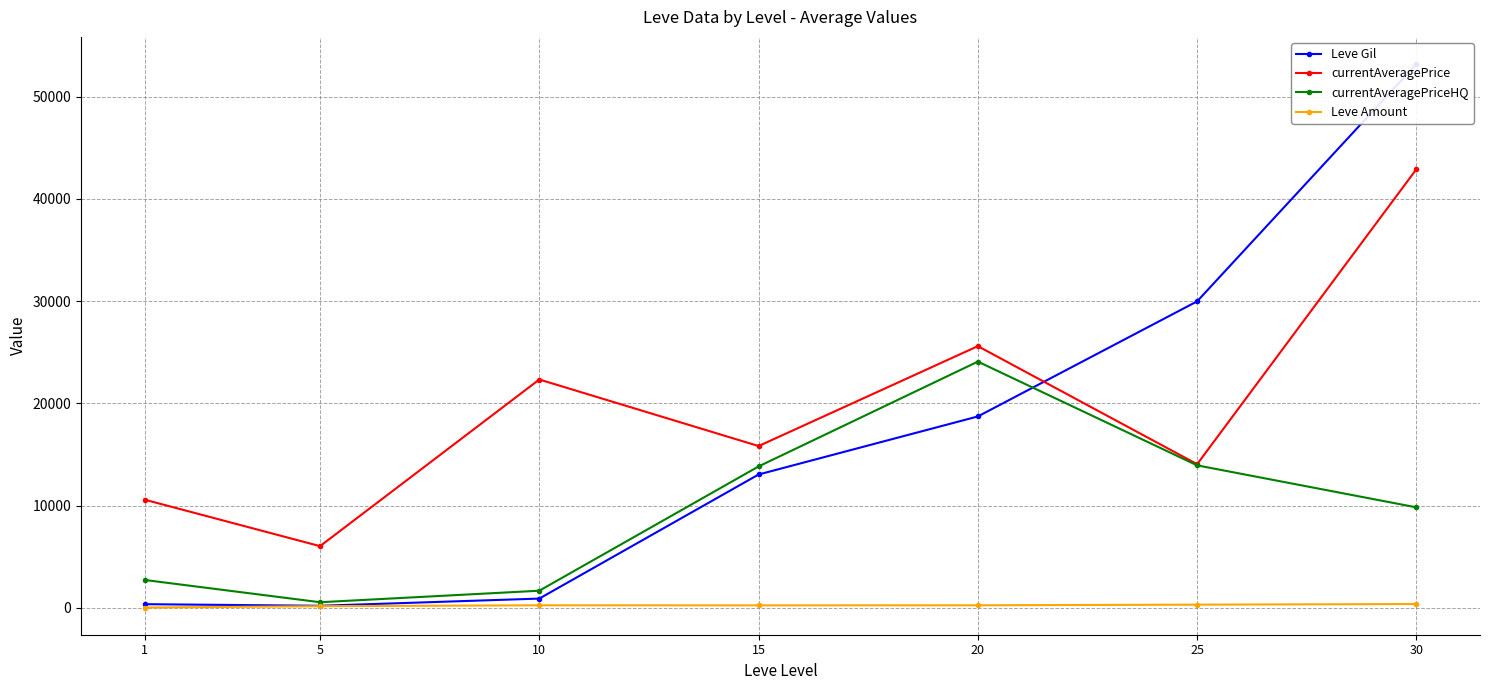

Rank the series by their maximum value, from lowest to highest.

Leve Amount, currentAveragePriceHQ, currentAveragePrice, Leve Gil